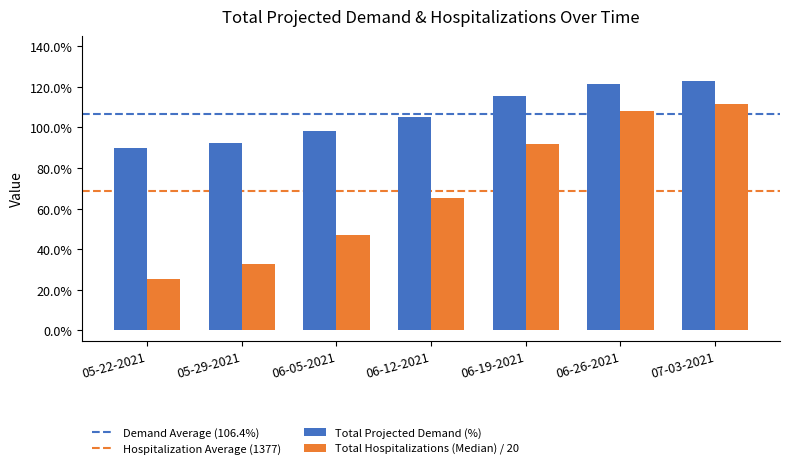

Read the Total Projected Demand (%) value at 06-19-2021.

115.2